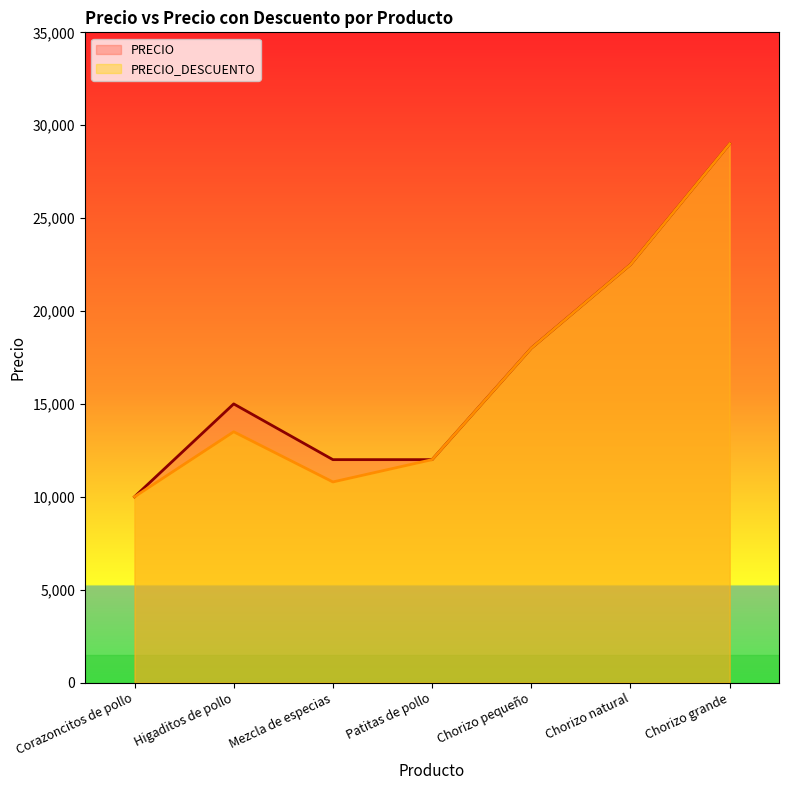

Which series changed the most between Mezcla de especias and Chorizo pequeño?

PRECIO_DESCUENTO